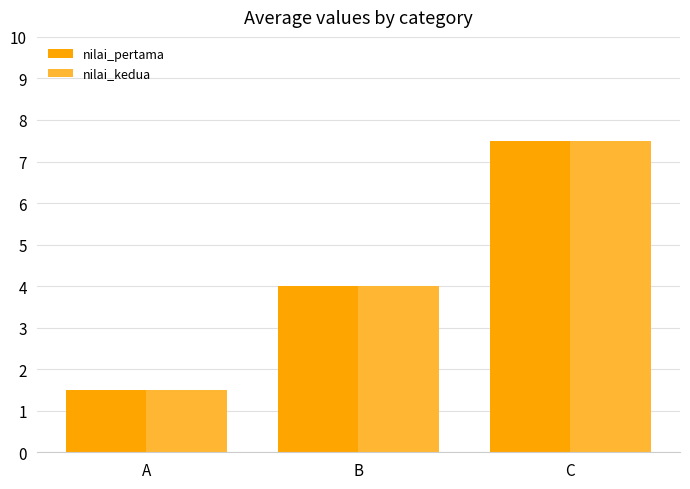

The value of nilai_pertama at B is 4.0. True or false?

True